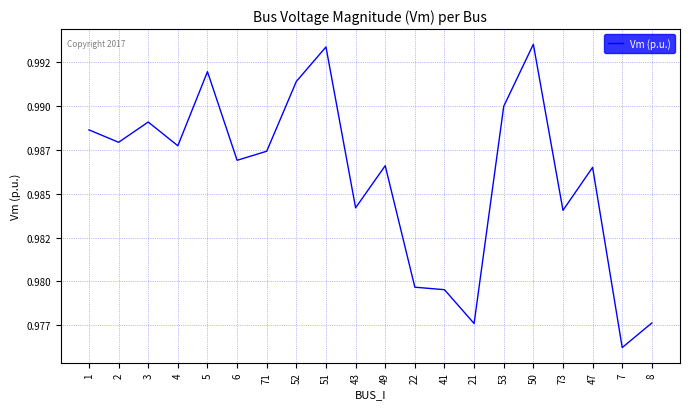

What is the average value?

1.0